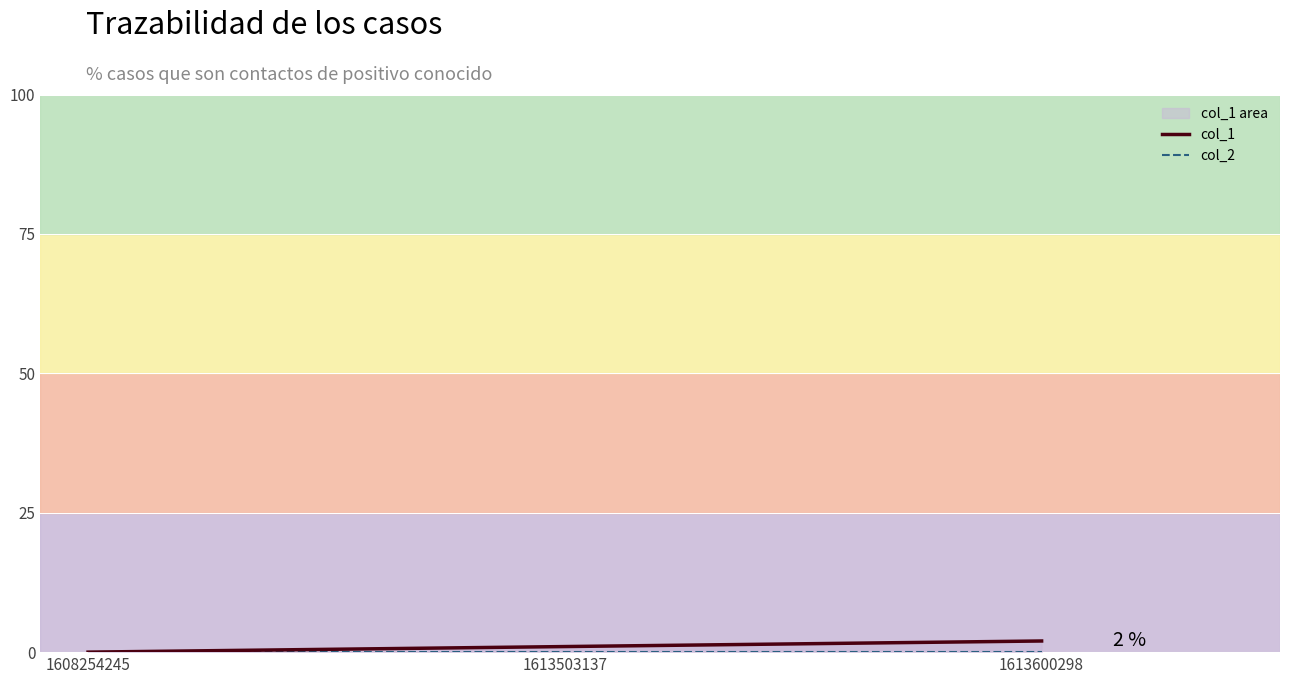

What is the difference between the maximum and second lowest values in the col_1 series?

1